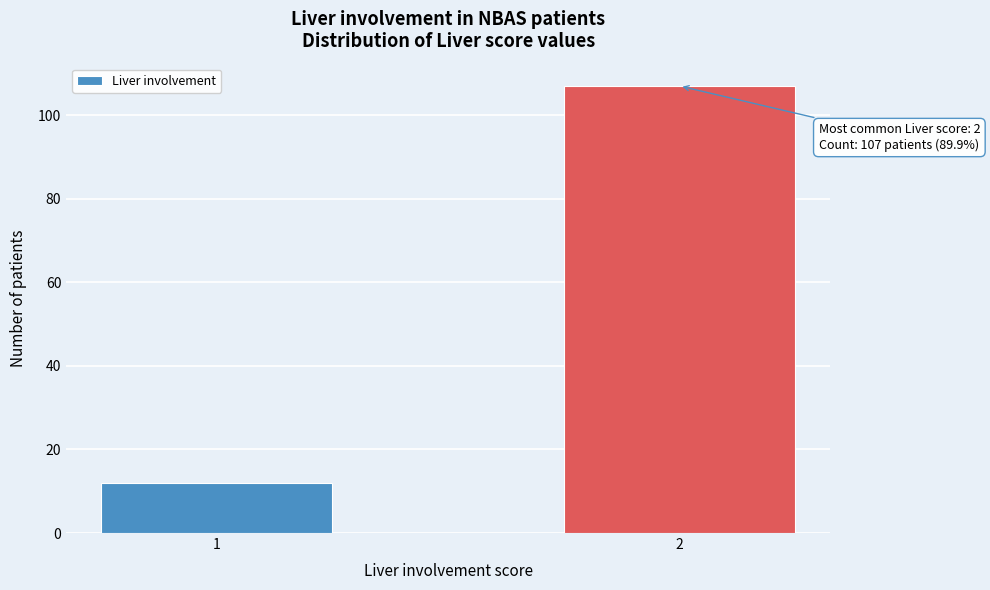

Reading right to left, transcribe all the data shown in this chart.

107	12